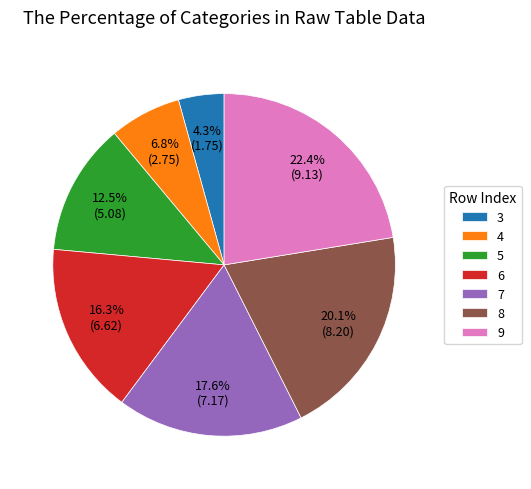

What is the largest slice in the pie chart?

9